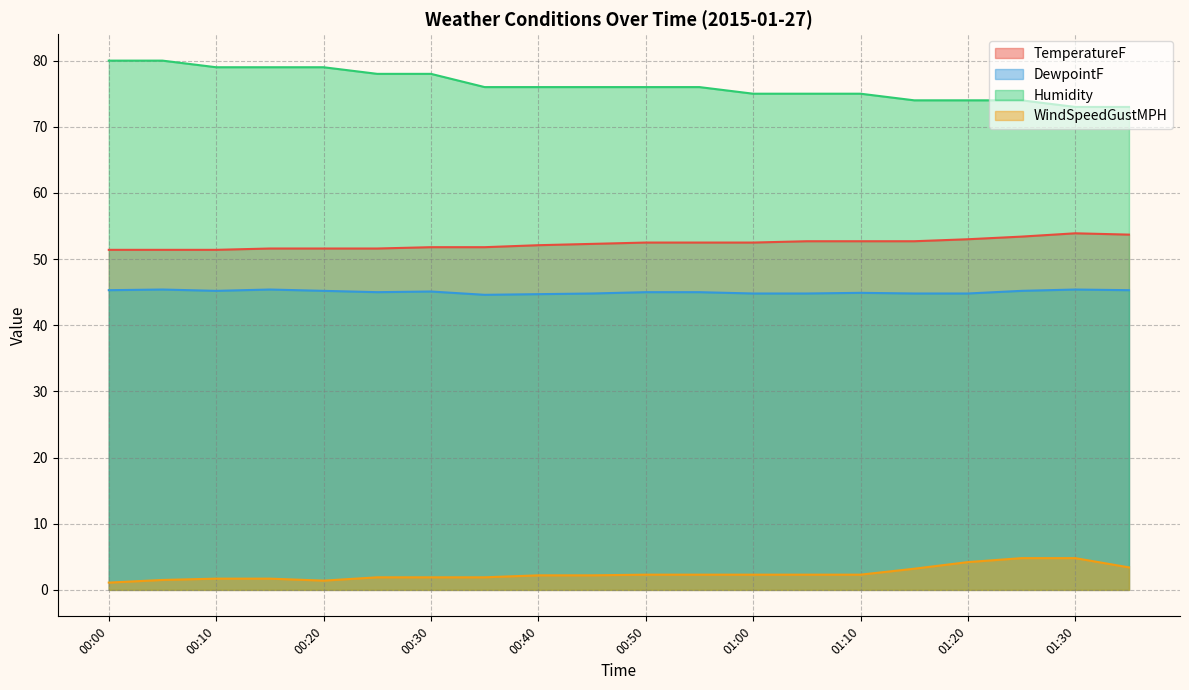

Reading right to left, what are all the values shown in this chart?

TemperatureF: 01:35=53.7	01:30=53.9	01:25=53.4	01:20=53.0	01:15=52.7	01:10=52.7	01:05=52.7	01:00=52.5	00:55=52.5	00:50=52.5	00:45=52.3	00:40=52.1	00:35=51.8	00:30=51.8	00:25=51.6	00:20=51.6	00:15=51.6	00:10=51.4	00:05=51.4	00:00=51.4
DewpointF: 01:35=45.3	01:30=45.4	01:25=45.2	01:20=44.8	01:15=44.8	01:10=44.9	01:05=44.8	01:00=44.8	00:55=45.0	00:50=45.0	00:45=44.8	00:40=44.7	00:35=44.6	00:30=45.1	00:25=45.0	00:20=45.2	00:15=45.4	00:10=45.2	00:05=45.4	00:00=45.3
Humidity: 01:35=73.0	01:30=73.0	01:25=74.0	01:20=74.0	01:15=74.0	01:10=75.0	01:05=75.0	01:00=75.0	00:55=76.0	00:50=76.0	00:45=76.0	00:40=76.0	00:35=76.0	00:30=78.0	00:25=78.0	00:20=79.0	00:15=79.0	00:10=79.0	00:05=80.0	00:00=80.0
WindSpeedGustMPH: 01:35=3.4	01:30=4.8	01:25=4.8	01:20=4.2	01:15=3.2	01:10=2.3	01:05=2.3	01:00=2.3	00:55=2.3	00:50=2.3	00:45=2.2	00:40=2.2	00:35=1.9	00:30=1.9	00:25=1.9	00:20=1.4	00:15=1.7	00:10=1.7	00:05=1.5	00:00=1.1